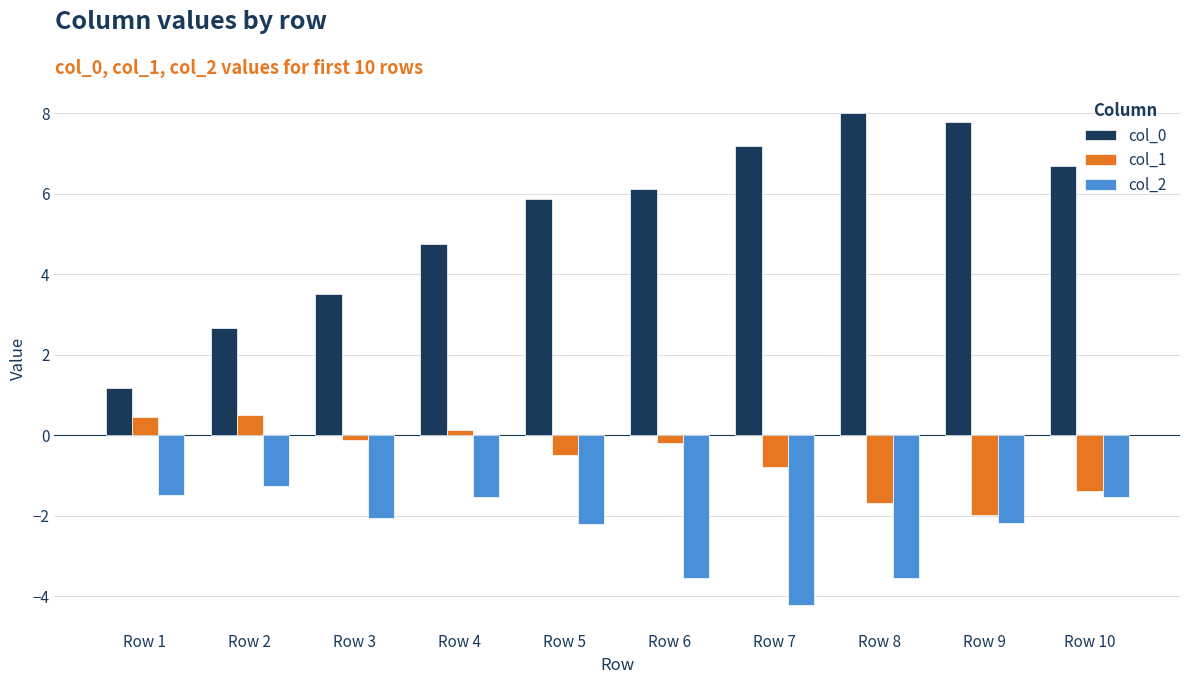

True or false: col_0 has a value of 3.1 at Row 7.

False